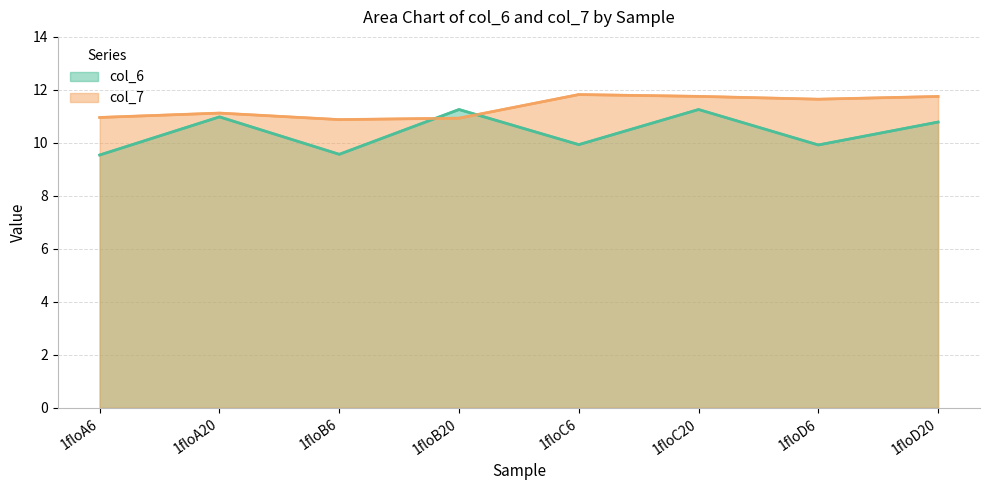

Does the chart display data point markers on the line(s)?

No